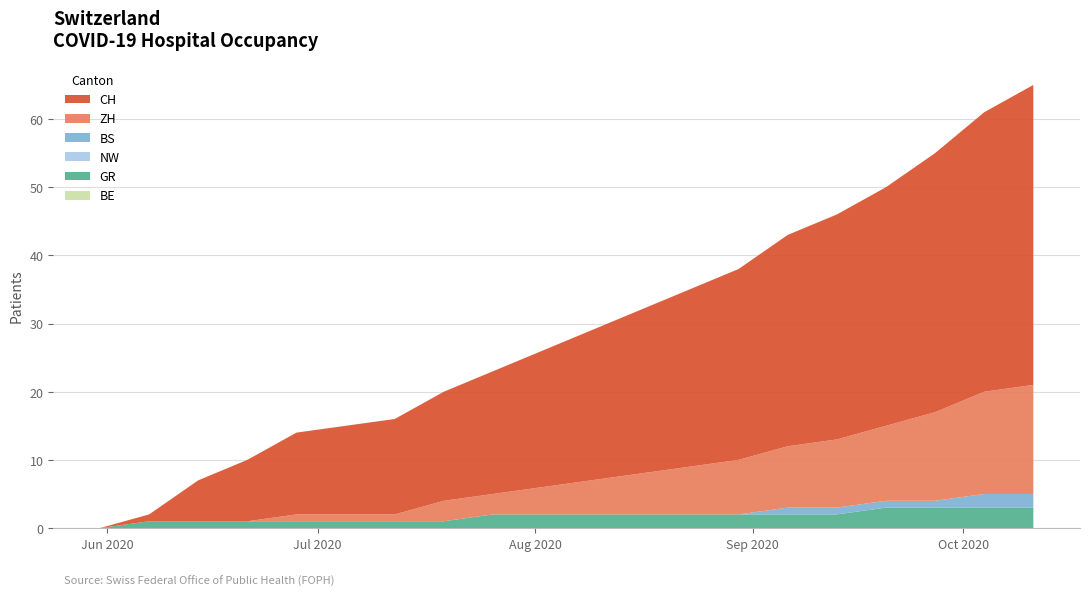

Does the chart have visible grid lines?

Yes